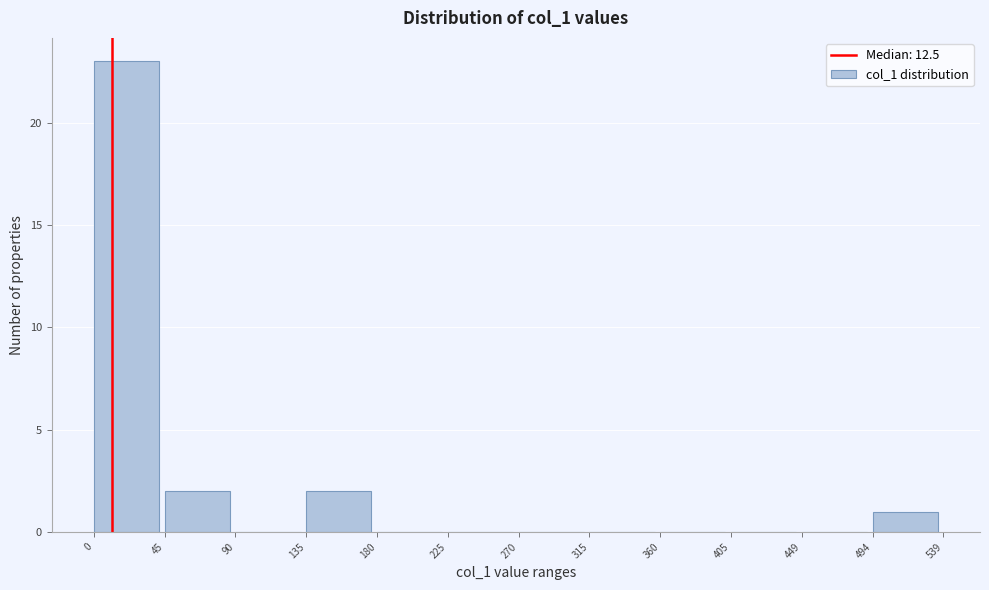

Which range on the x-axis has the tallest bar?

0 to 45